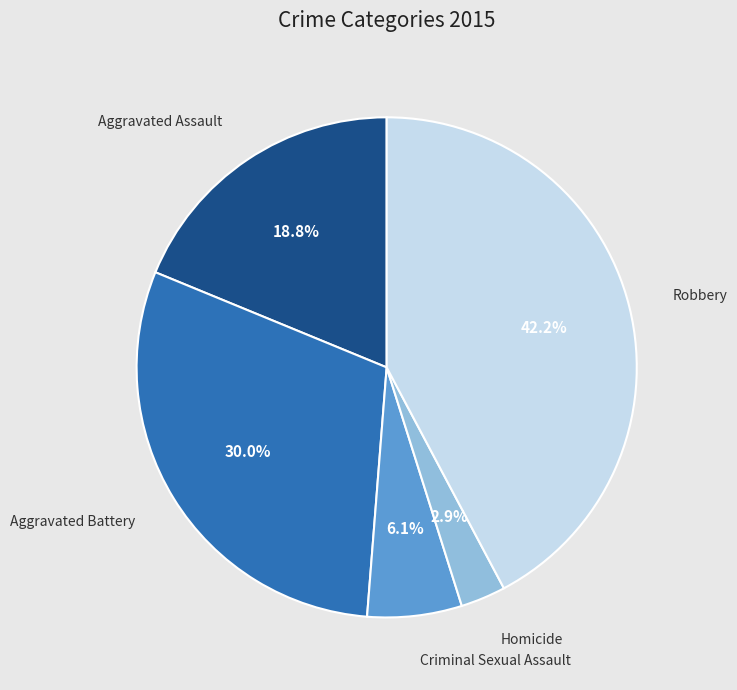

Approximately how many times larger is the value at Aggravated Battery compared to Aggravated Assault?

1.6